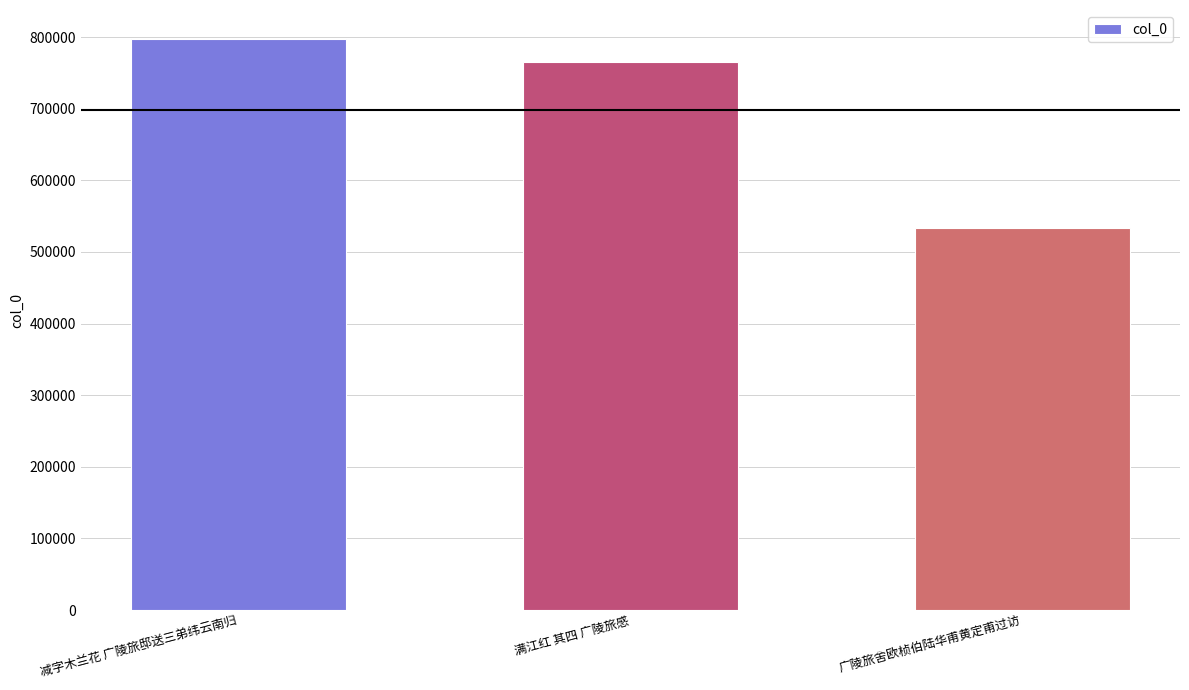

What is the change in value from 满江红 其四 广陵旅感 to 广陵旅舍欧桢伯陆华甫黄定甫过访?

-231775